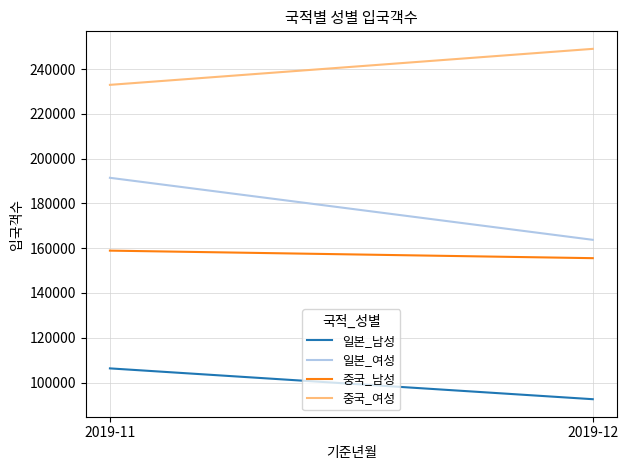

What is the value of the 중국_여성 point at the 2nd from the left?

249023